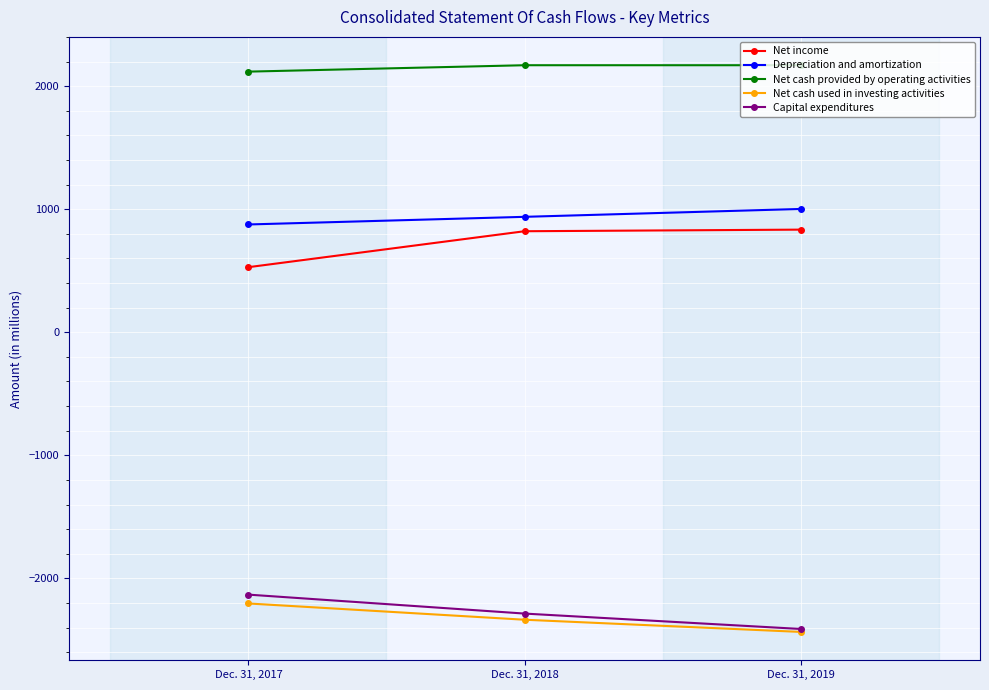

What is the difference between the Capital expenditures values at Dec. 31, 2019 and Dec. 31, 2017?

279